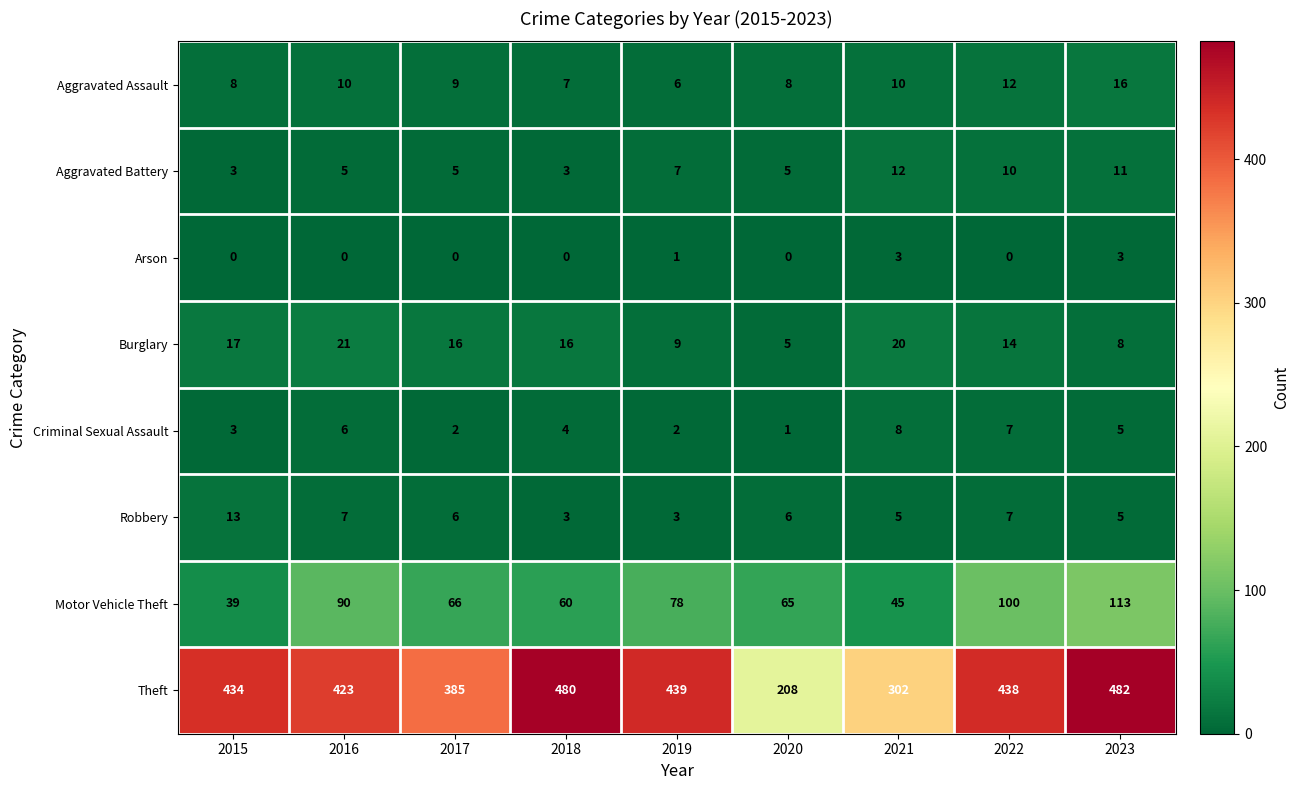

Which series has the largest total across all categories?

Theft